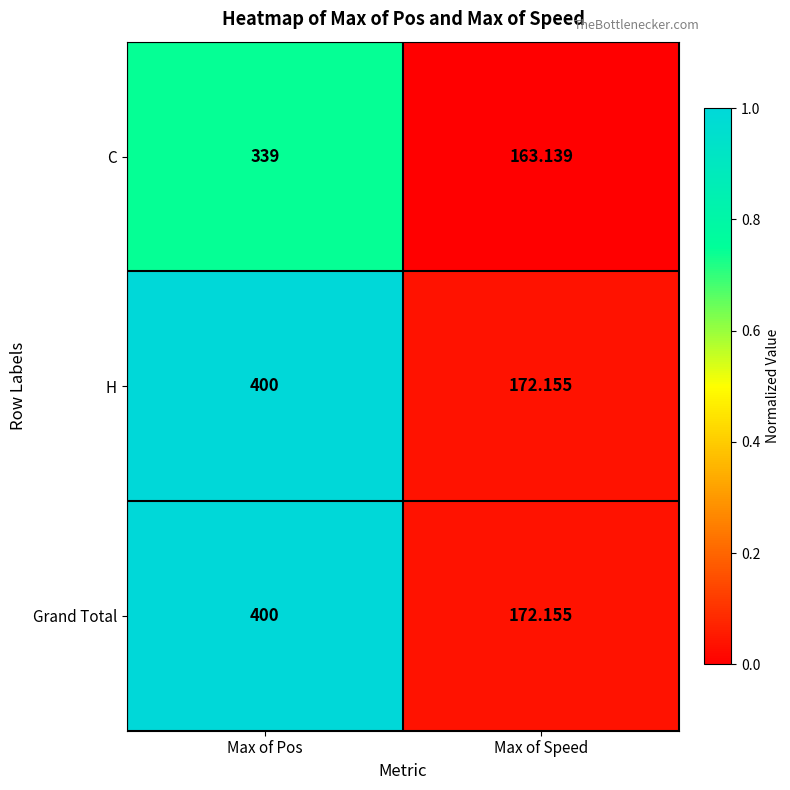

At which label is Grand Total closest to 286?

Max of Speed